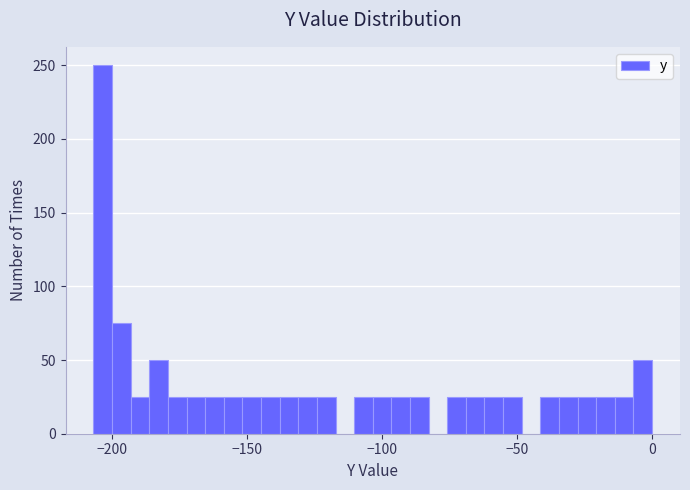

Read against the x-axis, roughly where is the centre of the tallest bar?

-205